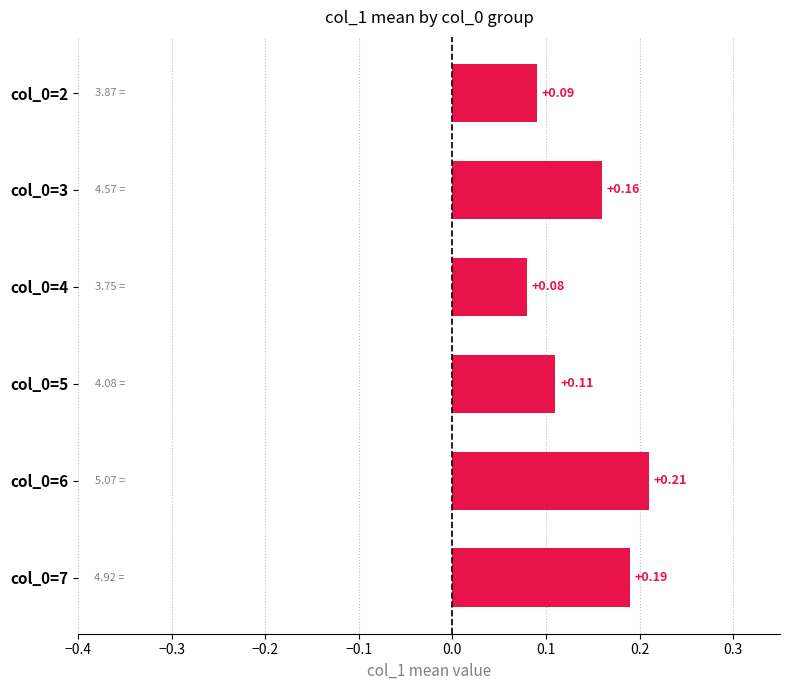

What is the sum of the values at col_0=6 and col_0=4?

0.3